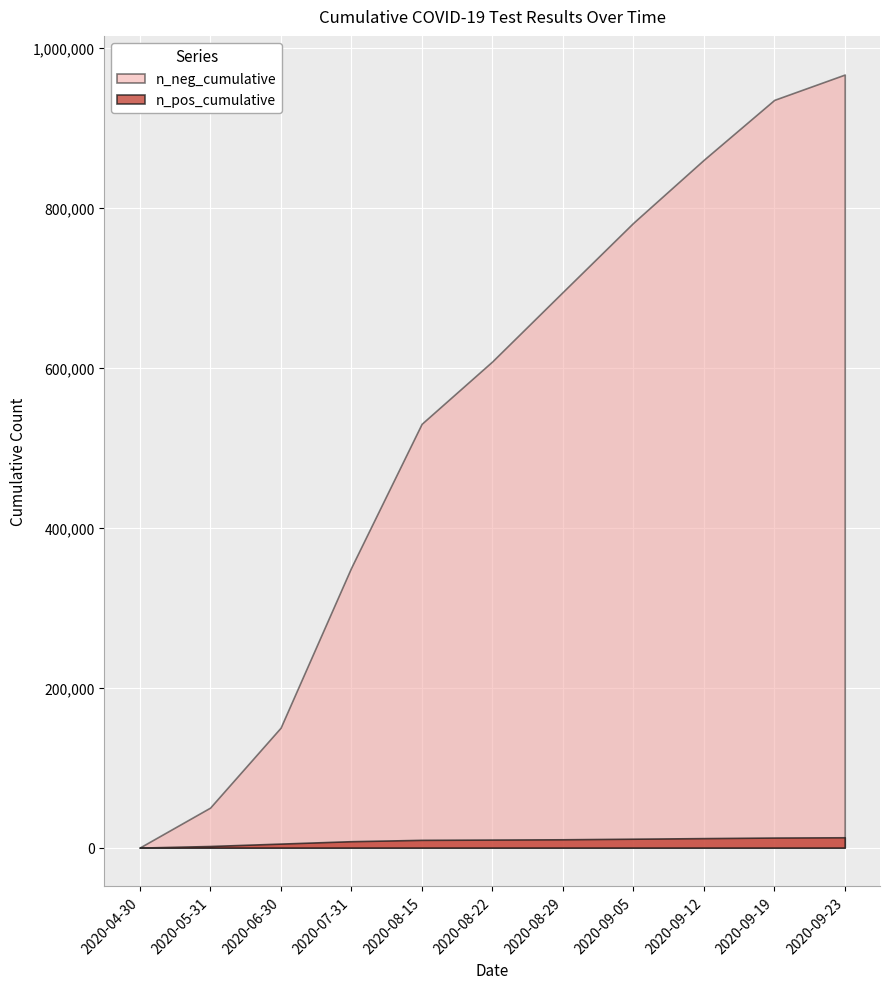

Which series has the largest range (max minus min)?

n_neg_cumulative